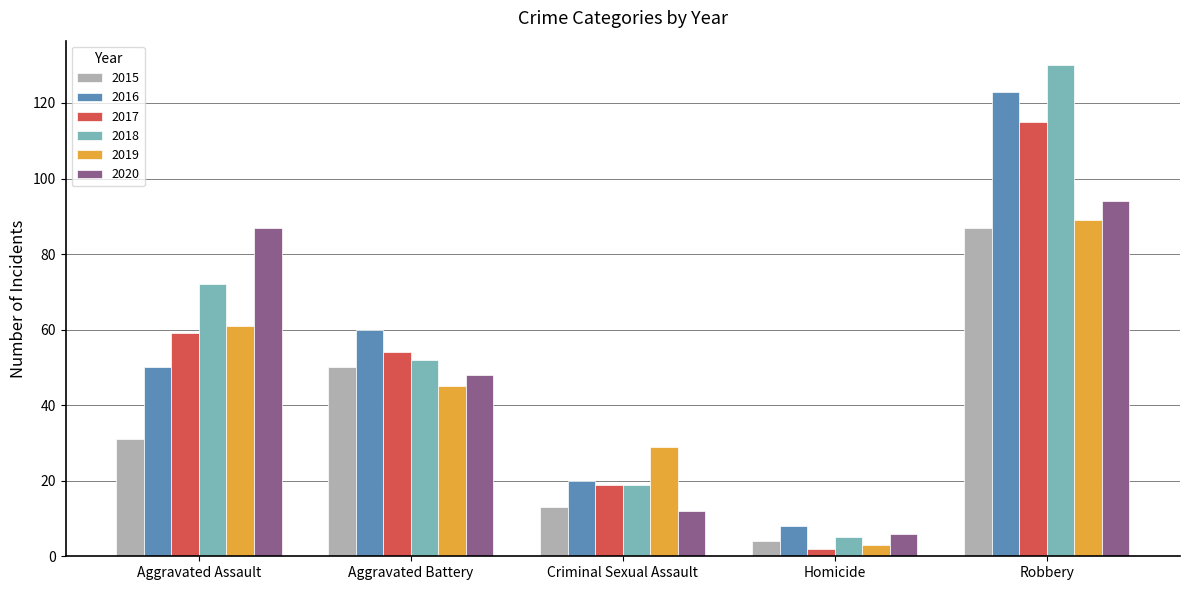

How many values in the 2017 series are below 54?

2